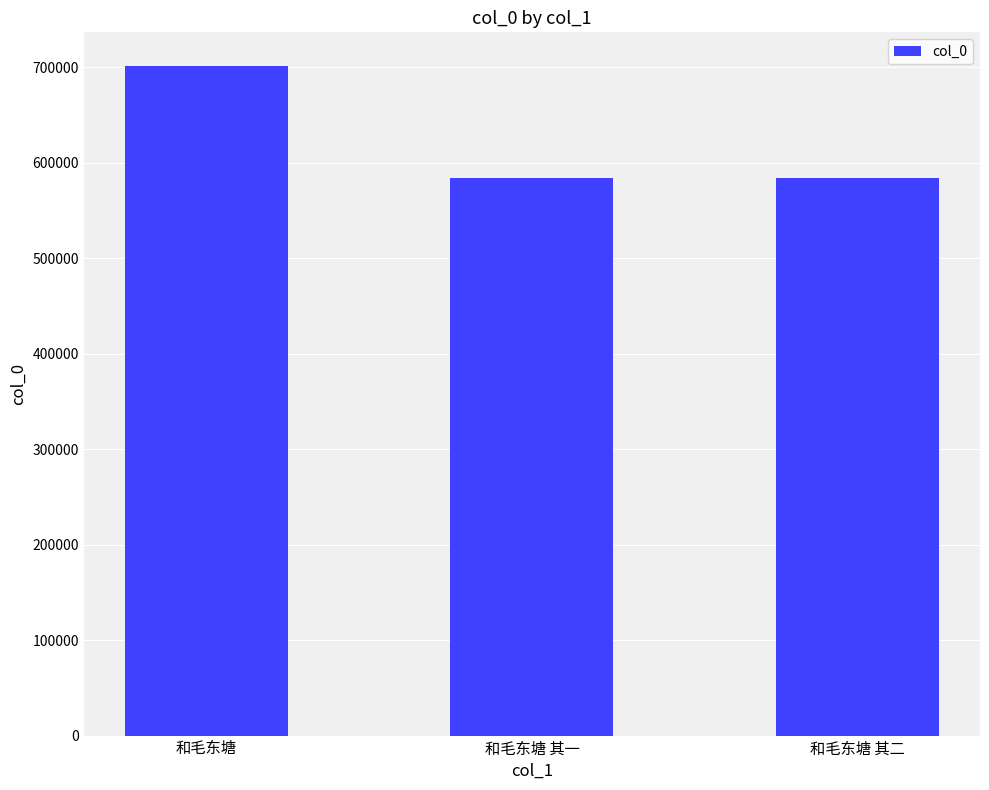

What is the value of the 2nd bar from the left?

584314